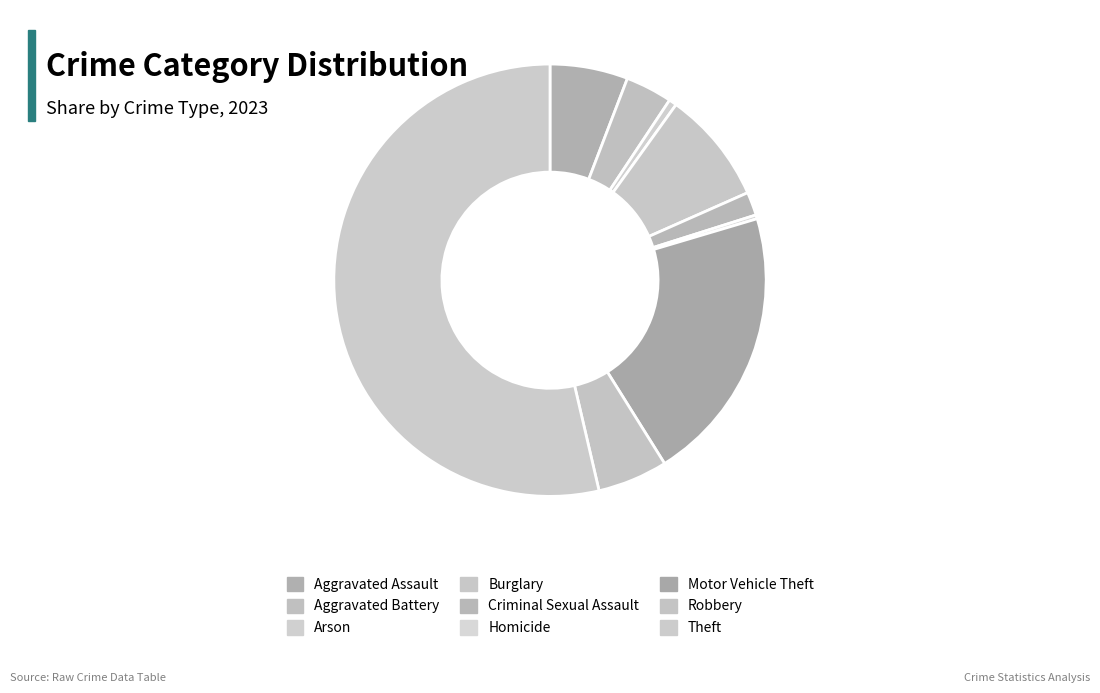

To the nearest percent, what is the average slice percentage?

11%